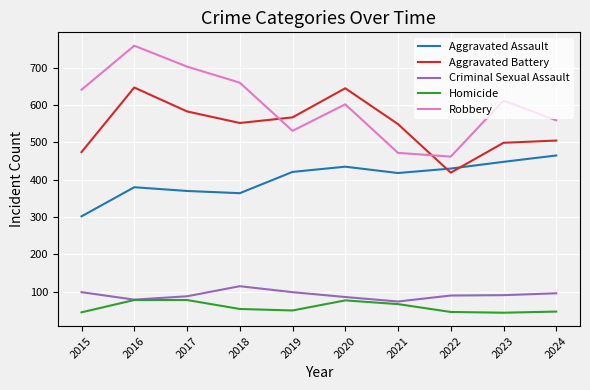

Which category has the highest value in the Aggravated Assault series?

2024